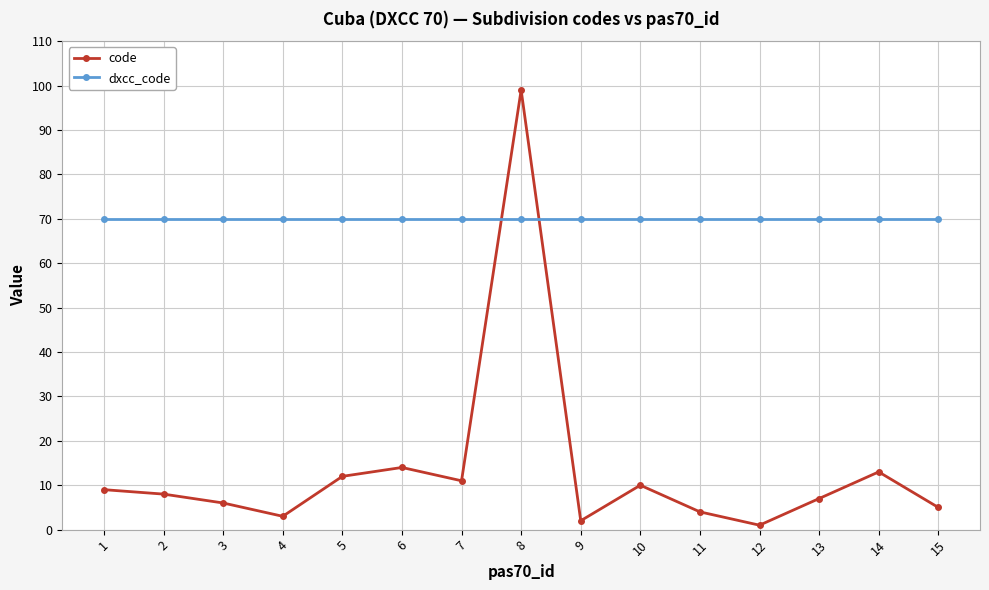

Is the value of code at 15 greater than the value of dxcc_code at 13?

No